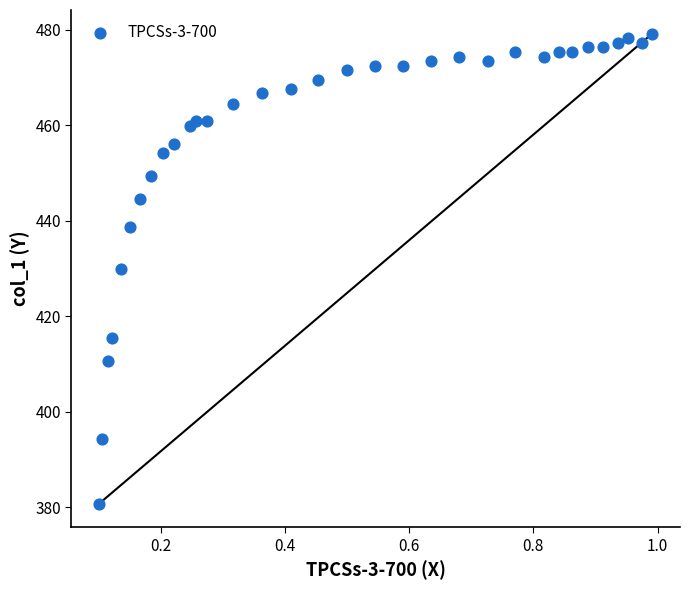

What is the range of Y values (max minus min)?

98.5